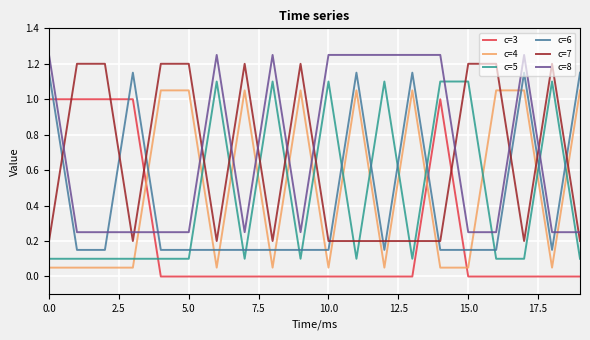

What is the difference between the maximum and minimum values in the c=7 series?

1.0